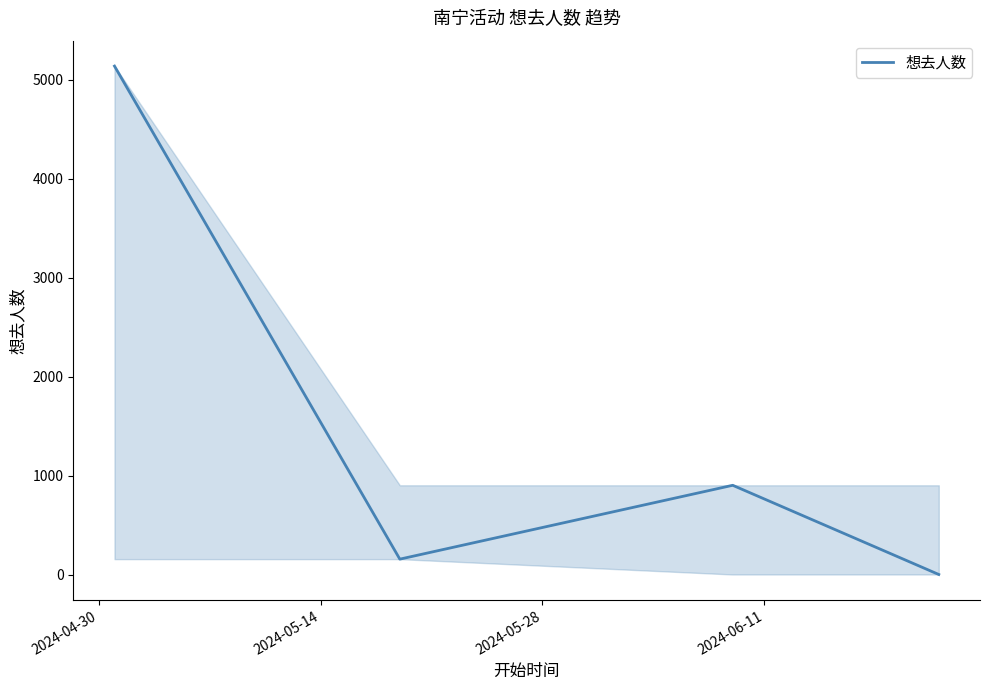

Which has a higher value, 2024-04-30 or 2024-06-11?

2024-04-30